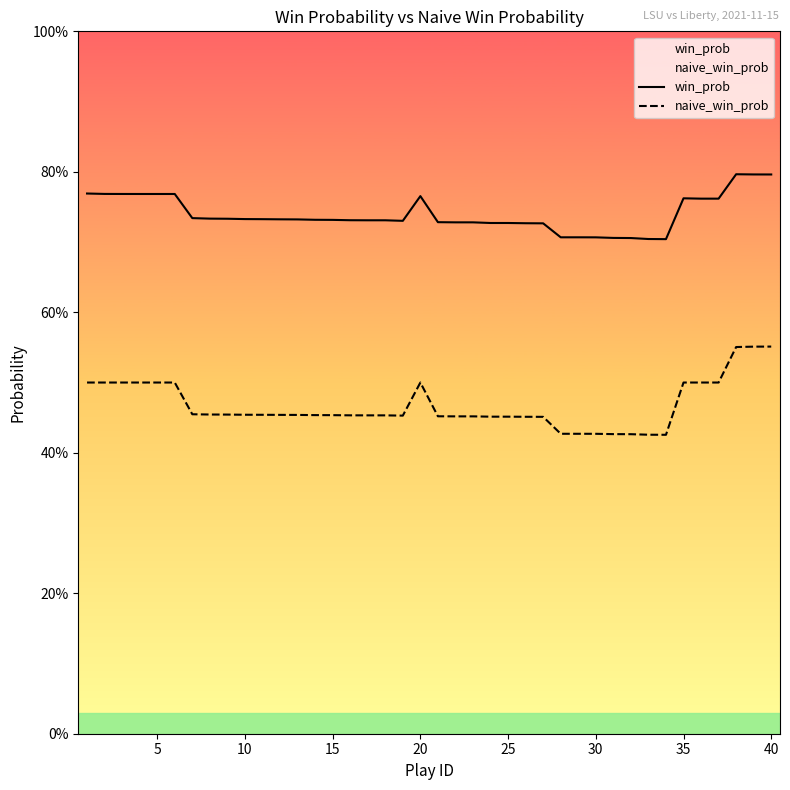

At which category is the sum across all series the highest?

40